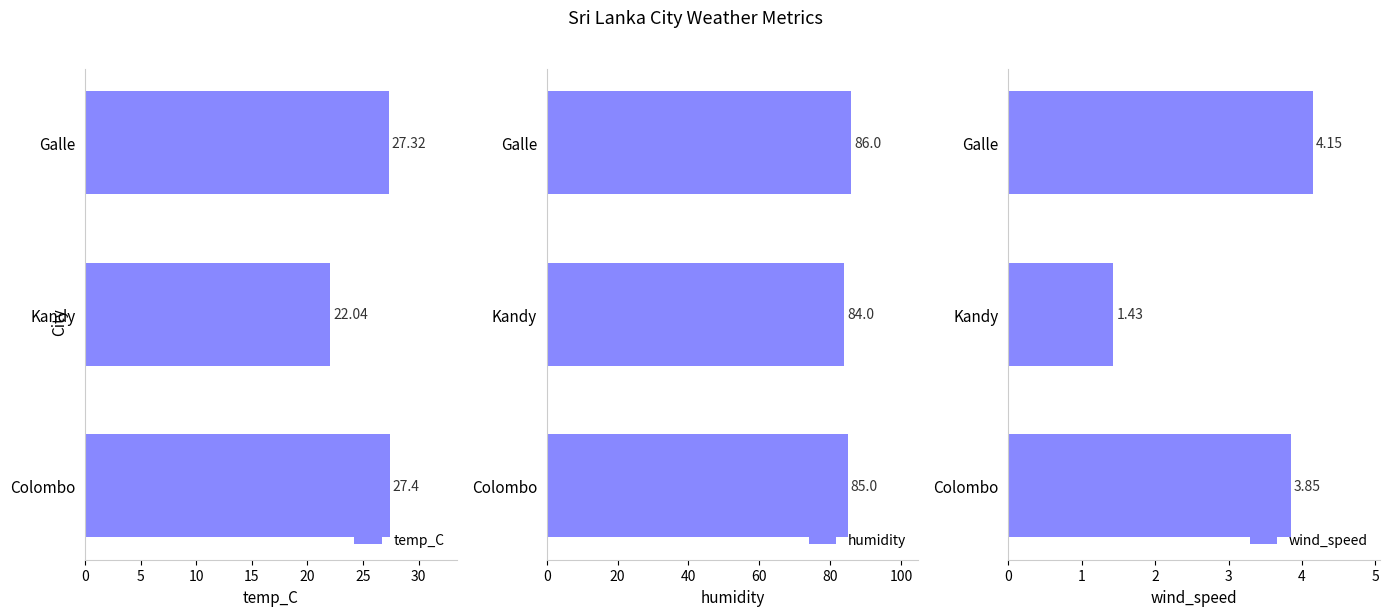

Count the number of categories in the chart.

3